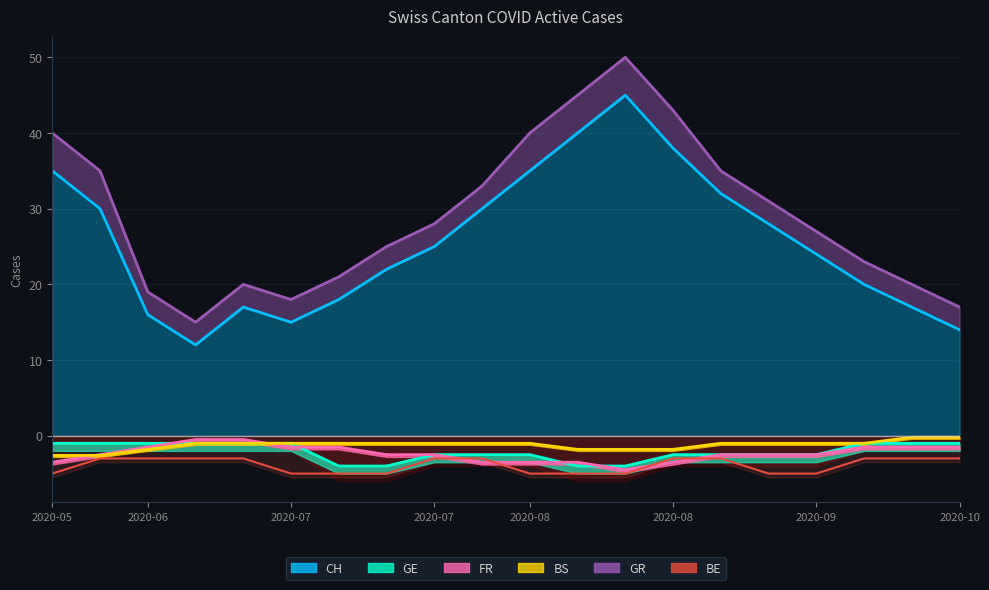

Where is FR nearest to the value -2?

2020-06-07